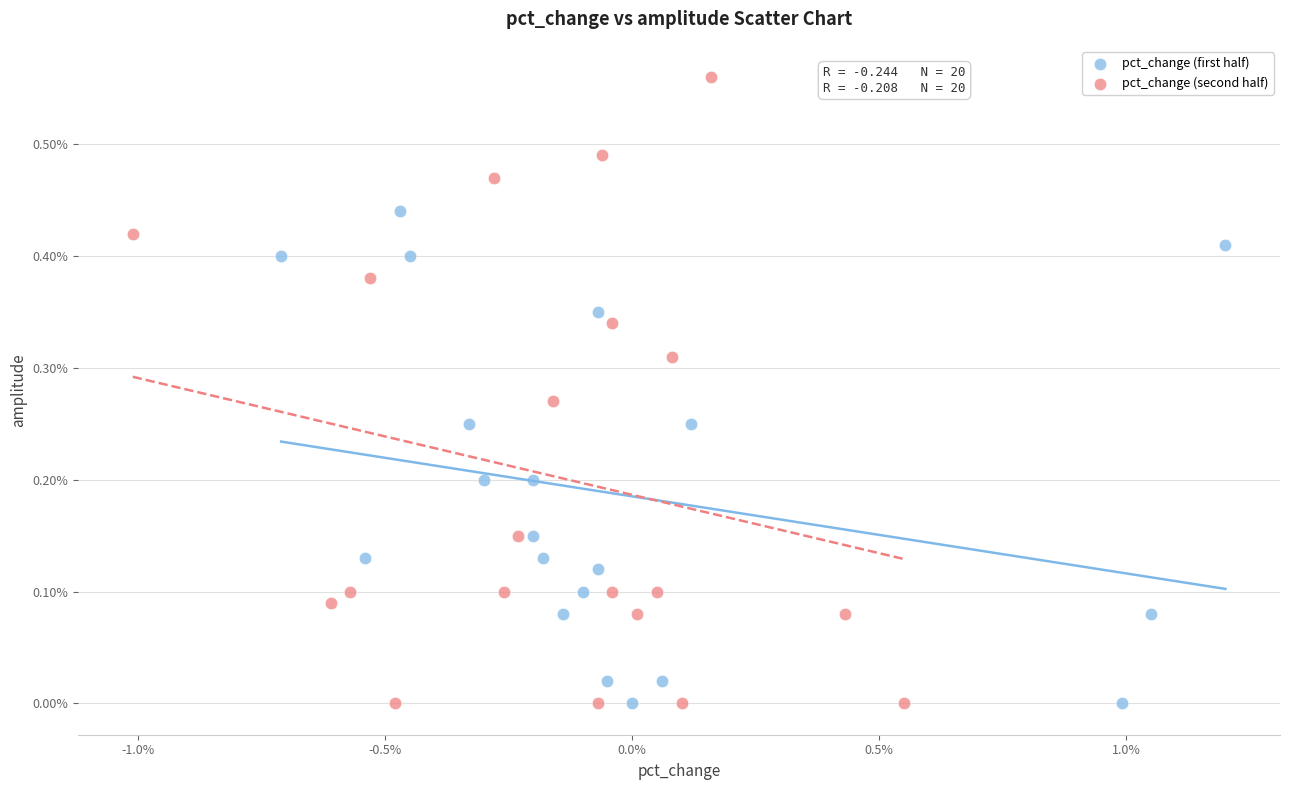

Which series reaches the maximum Y coordinate?

pct_change (second half)